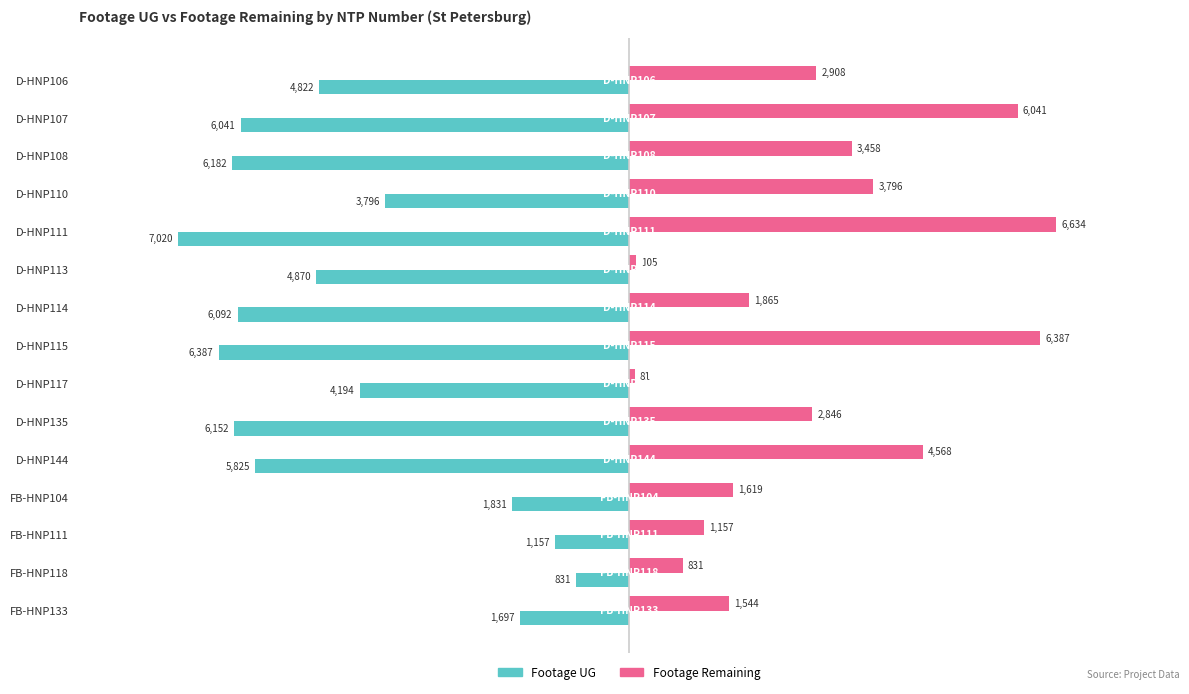

At which category does the chart reach its peak across all series?

D-HNP111